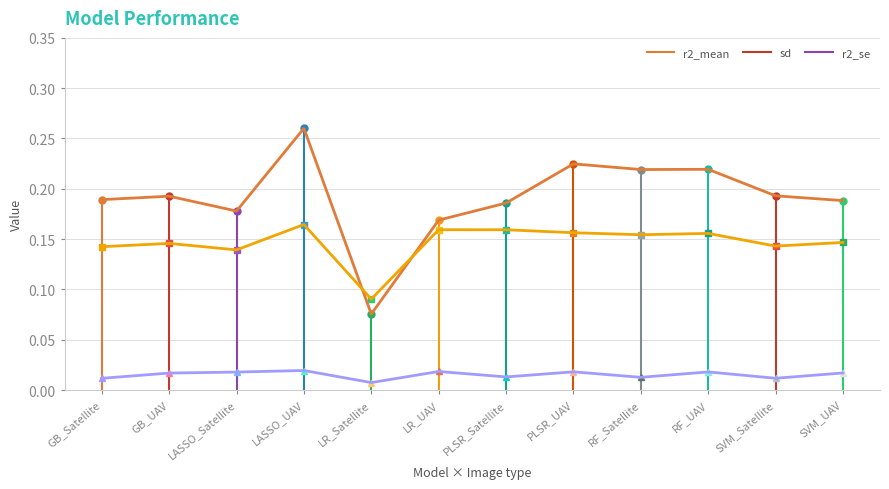

What is the sum of the r2_mean values at RF_Satellite and GB_Satellite?

0.4